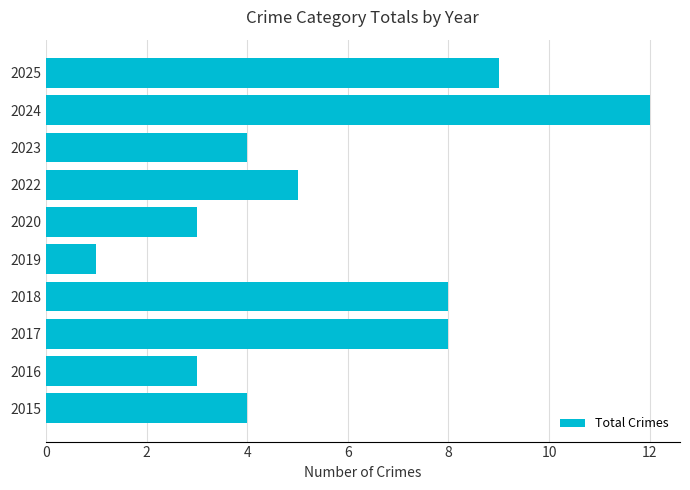

Is it true that the value at 2017 is 8?

True